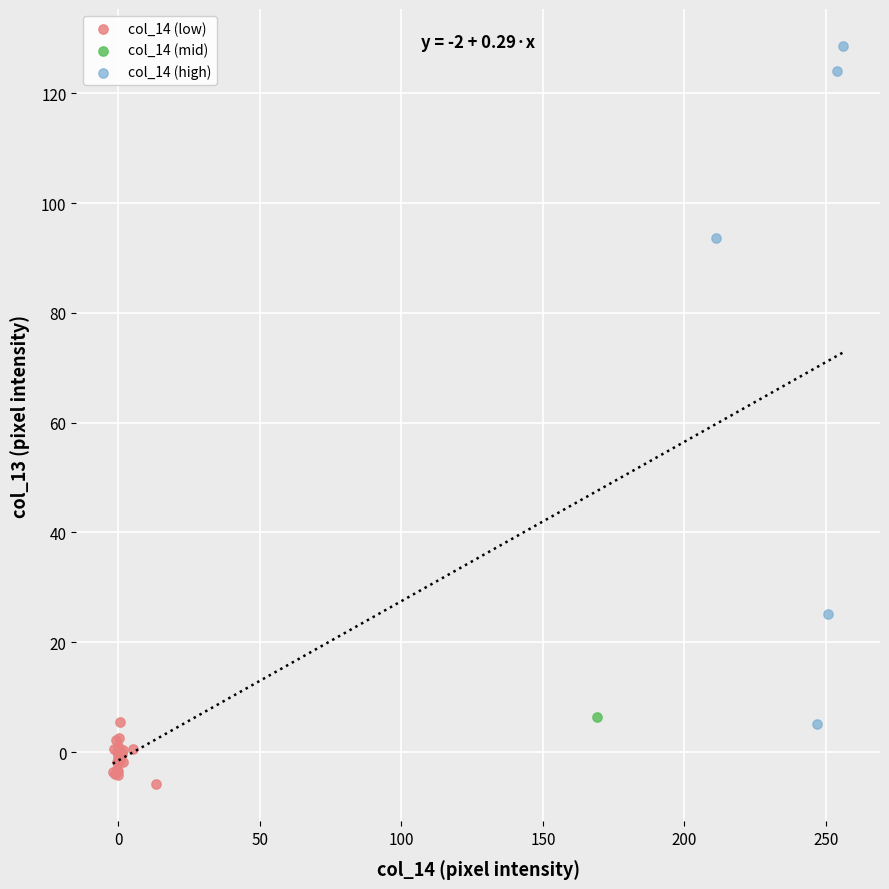

Which series contains the highest Y value?

col_14 (high)